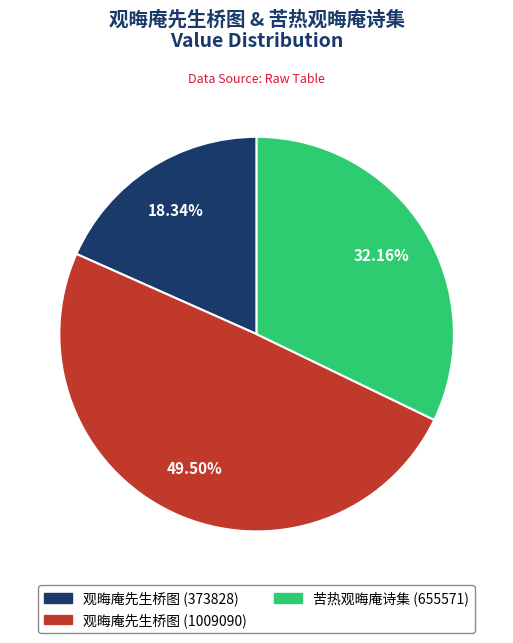

What percentage do 观晦庵先生桥图 (1009090) and 苦热观晦庵诗集 (655571) together represent?

81.7%